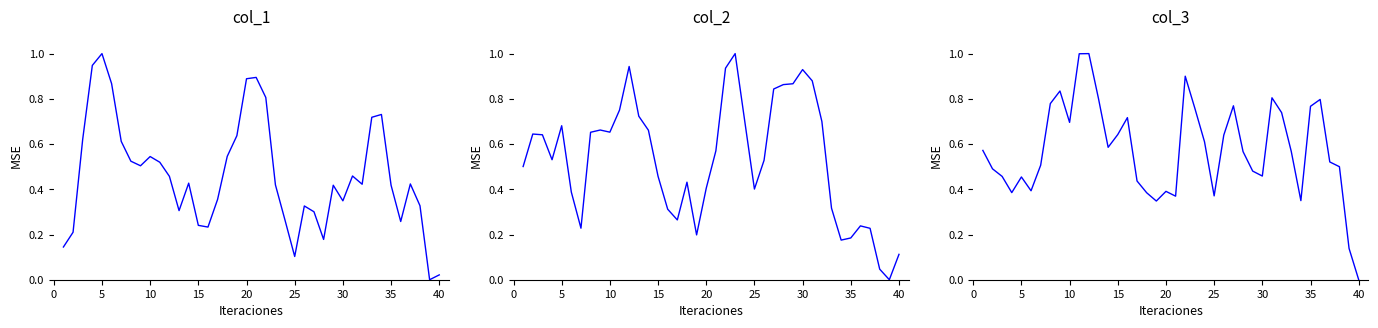

At which category does col_2 reach its first local peak?

5